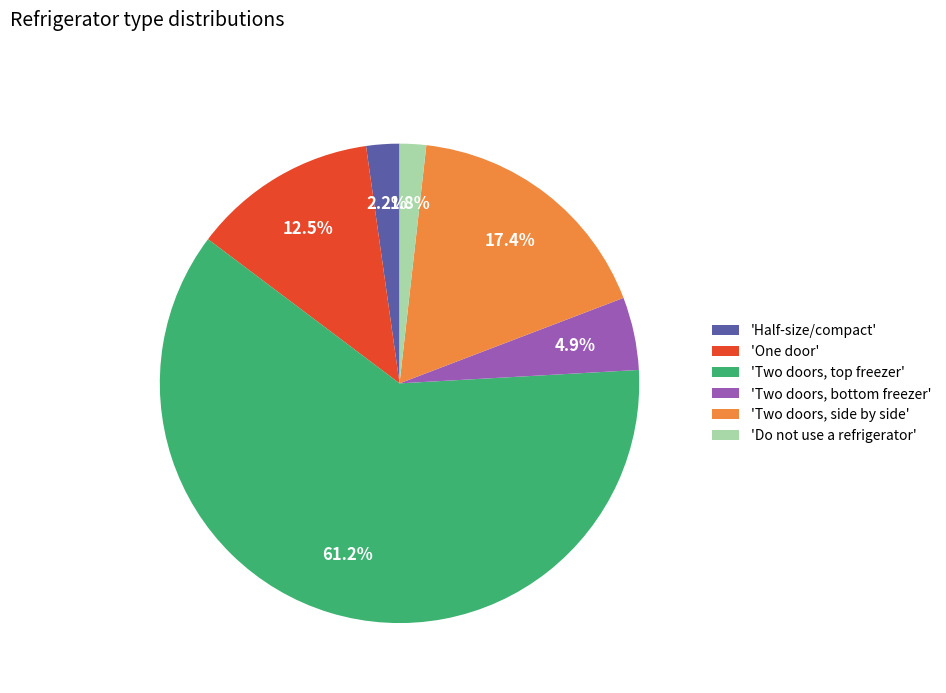

Rank the categories by value from highest to lowest.

'Two doors, top freezer', 'Two doors, side by side', 'One door', 'Two doors, bottom freezer', 'Half-size/compact', 'Do not use a refrigerator'